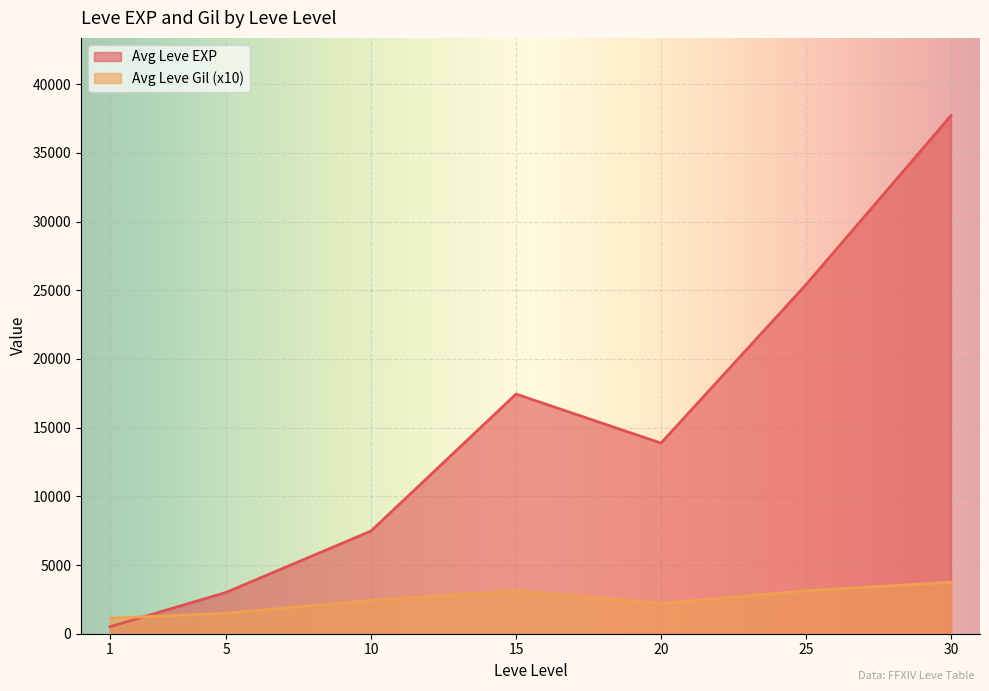

What is the minimum value shown in the chart?

510.2